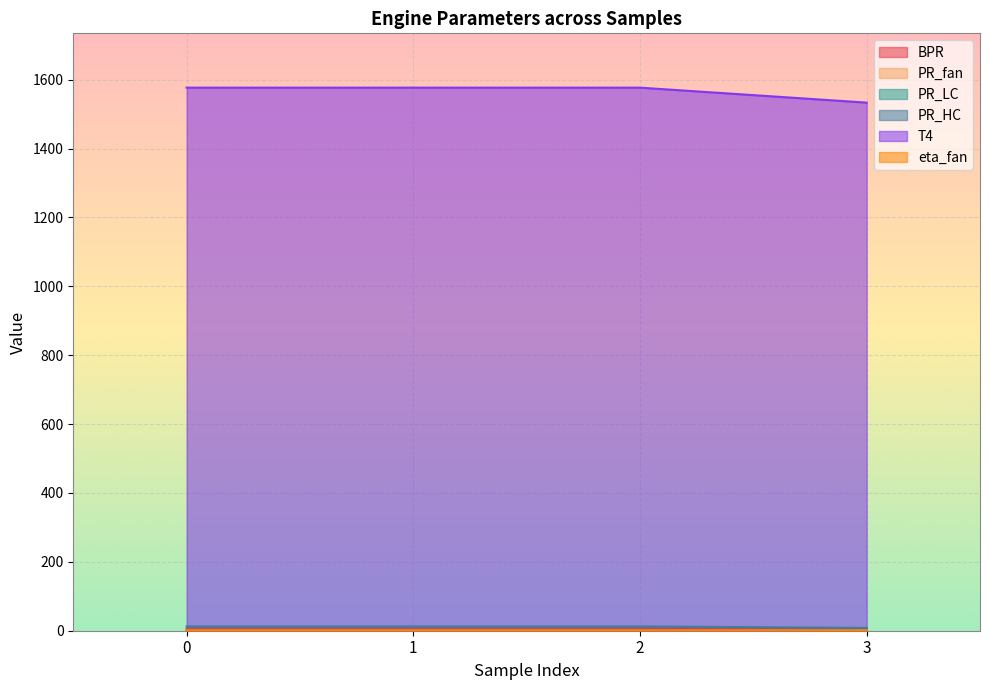

What is the highest value of the eta_fan series?

1.8